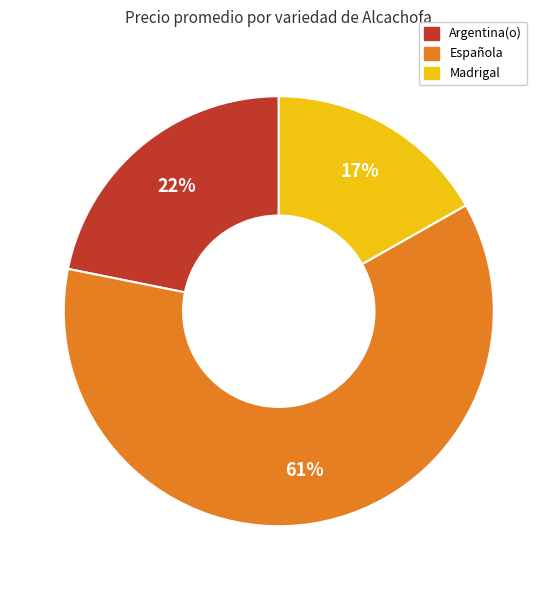

Does any single category account for the majority?

Yes